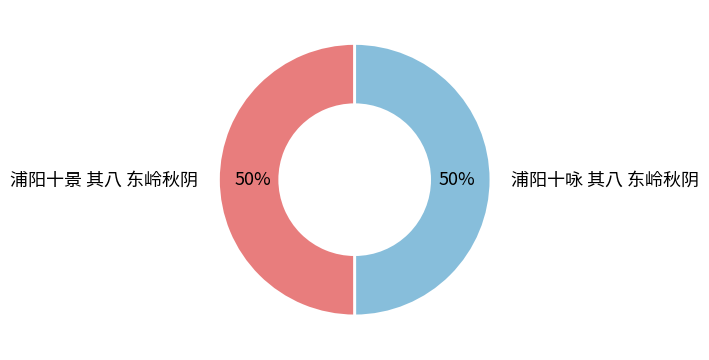

Do 浦阳十景 其八 东岭秋阴 and 浦阳十咏 其八 东岭秋阴 together represent more than half of the pie?

Yes